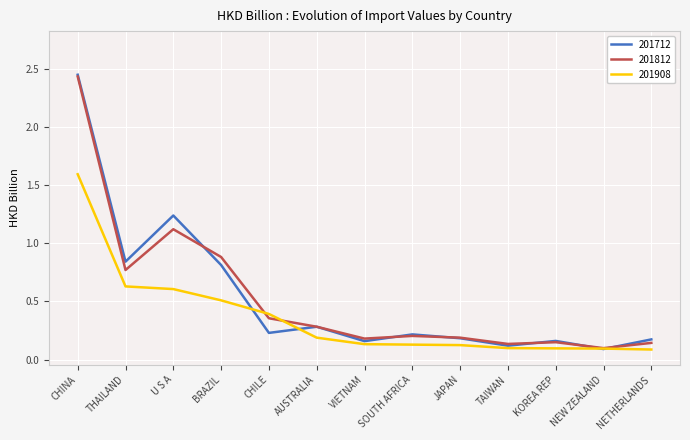

List the labels in order of 201812 value, smallest first.

NEW ZEALAND, TAIWAN, NETHERLANDS, KOREA REP, VIETNAM, JAPAN, SOUTH AFRICA, AUSTRALIA, CHILE, THAILAND, BRAZIL, U S A, CHINA